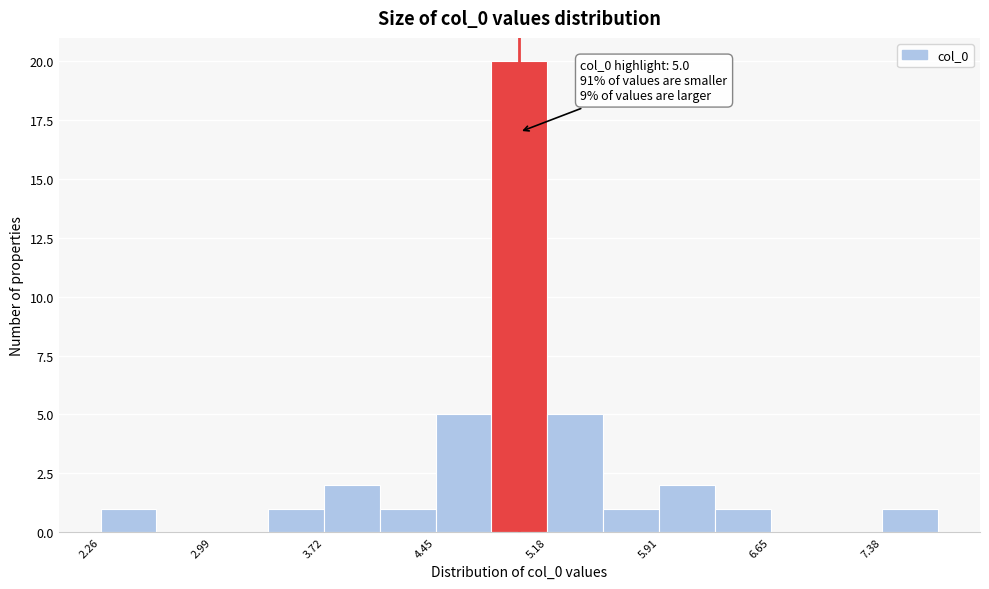

Read against the x-axis, roughly where is the centre of the tallest bar?

5.0